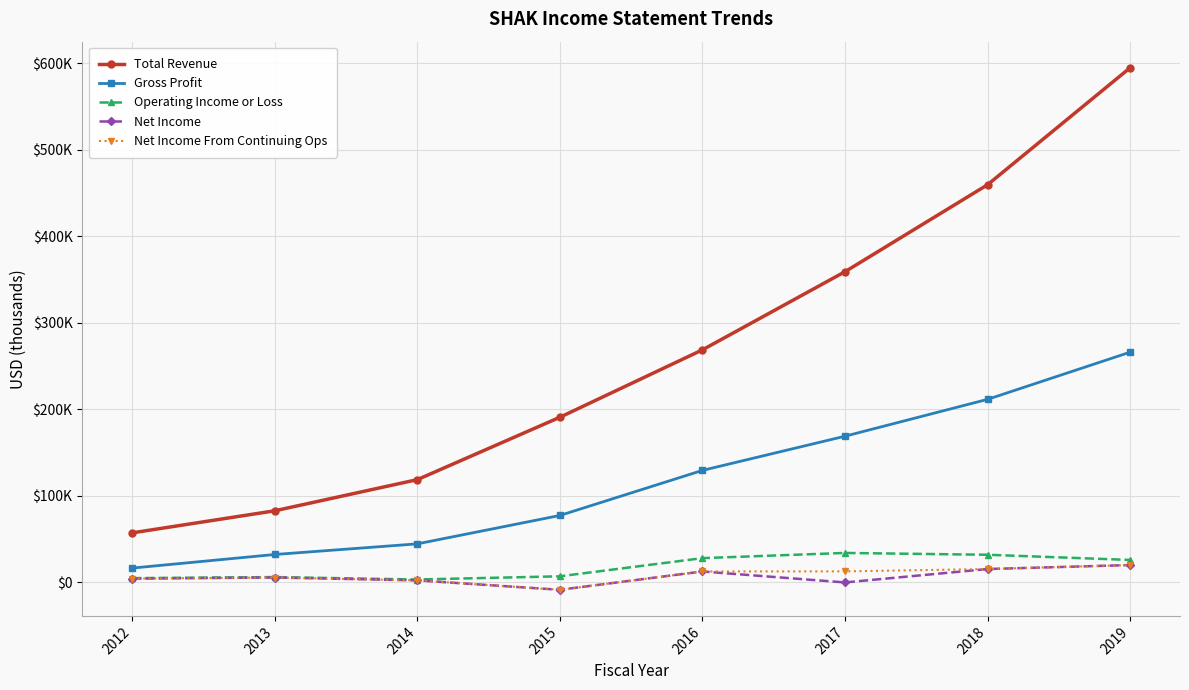

List the labels in order of Operating Income or Loss value, smallest first.

2014, 2012, 2013, 2015, 2019, 2016, 2018, 2017